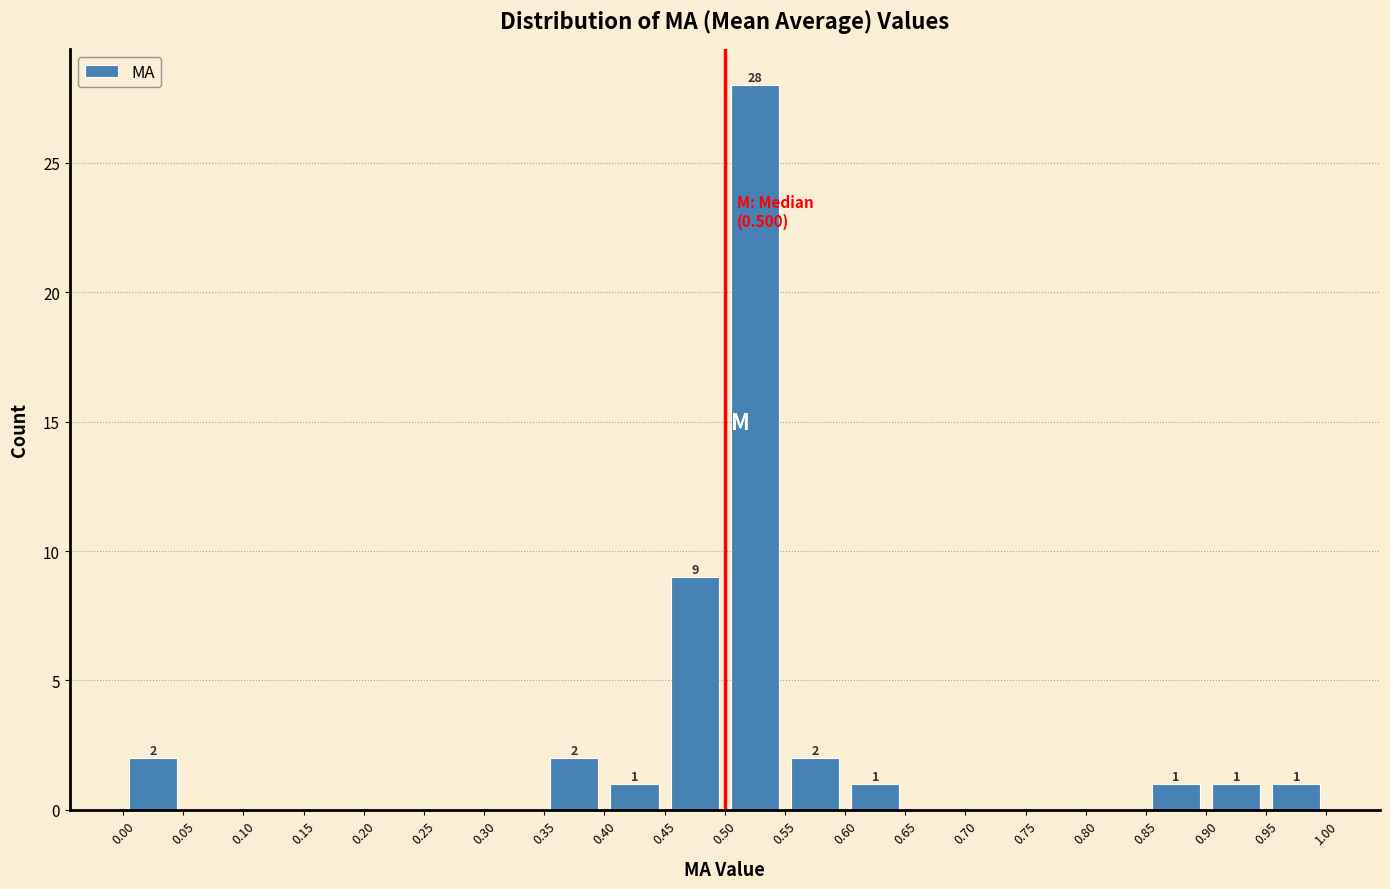

Over which range of the x-axis is the bar tallest?

0.50 to 0.55